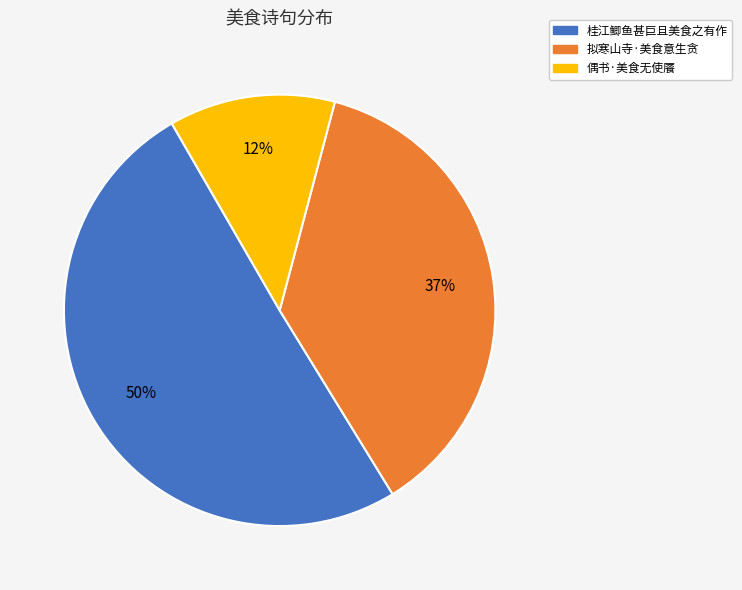

What percentage is the 拟寒山寺·美食意生贪 slice, to the nearest percent?

37%